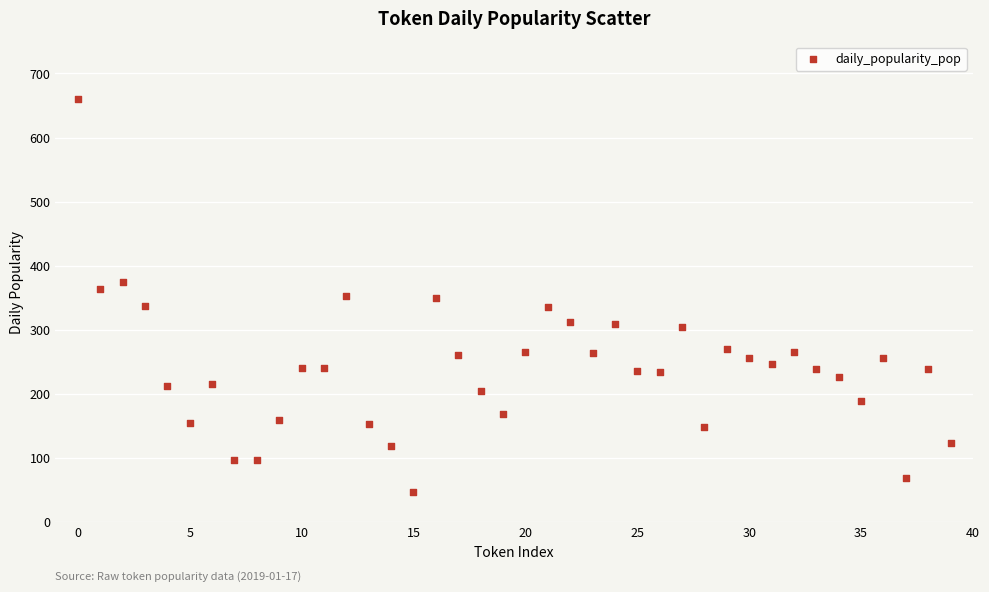

What is the range of Y values (max minus min)?

613.0